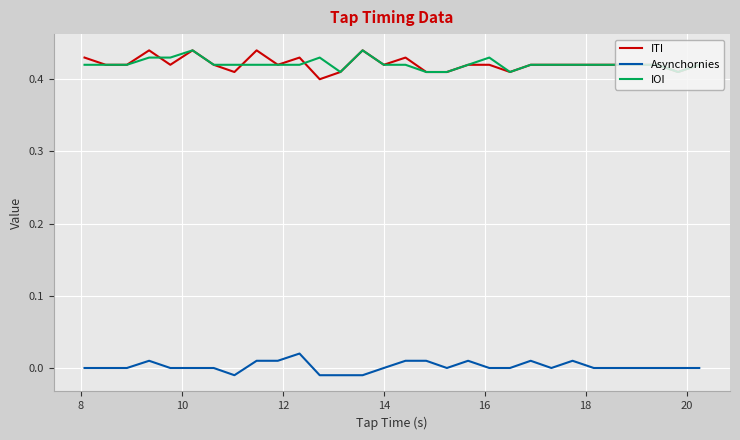

Count the number of categories in the chart.

30